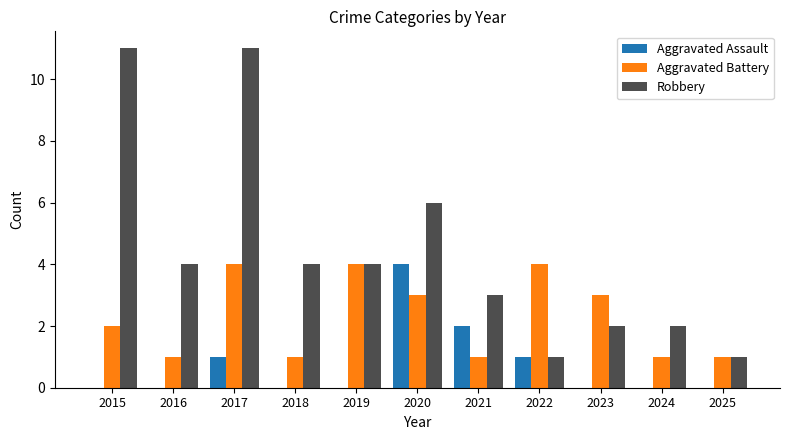

The Robbery series shows 2 at 2025. True or false?

False